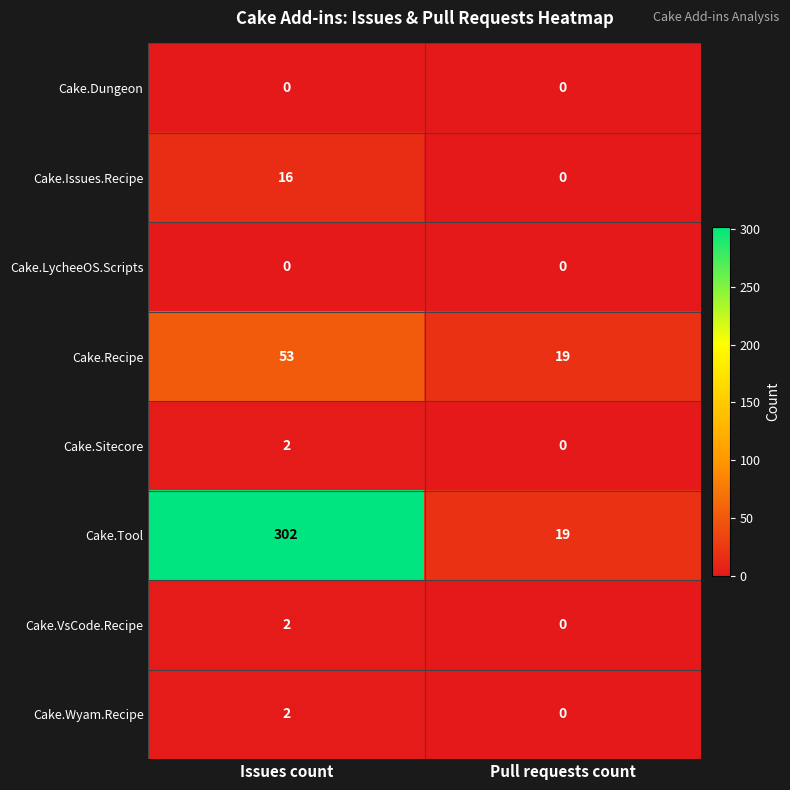

At which category is the sum across all series the highest?

Issues count